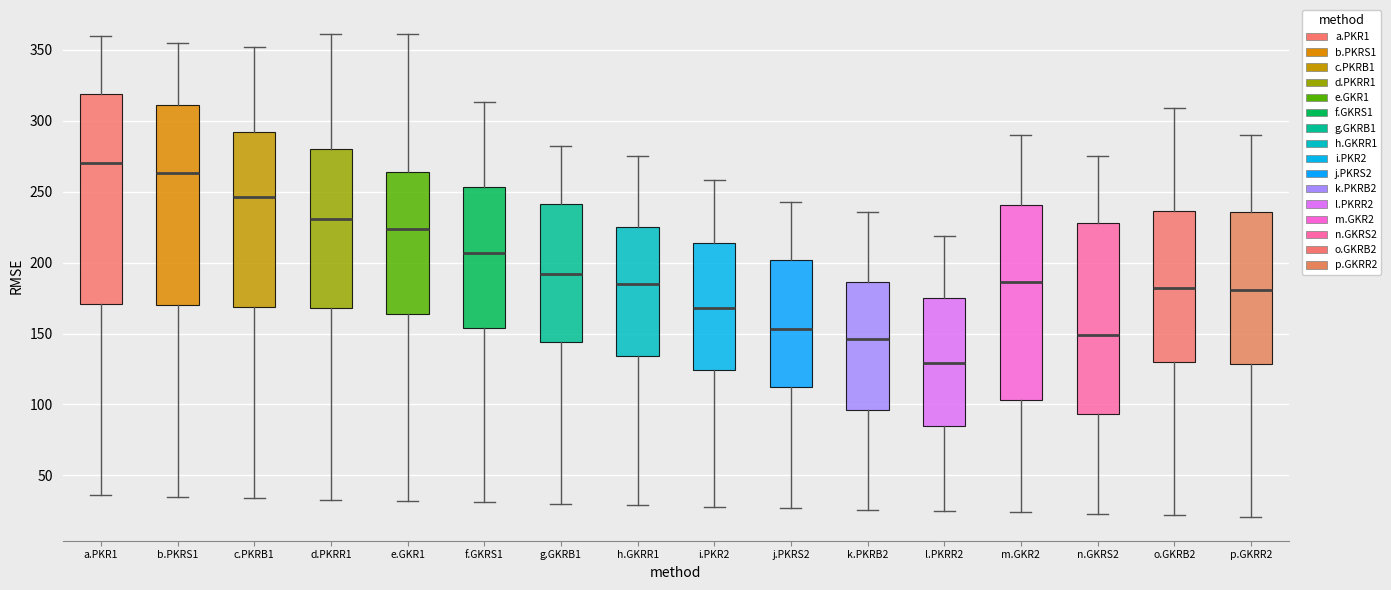

Reading left to right, read every box against the y-axis: the position of its median line, the range the box covers, and the ends of its whiskers. The values are not printed on the chart, so give them approximately, as read against the axis.

a.PKR1: median 270, box 170 to 320, whiskers 35 to 360
b.PKRS1: median 265, box 170 to 310, whiskers 35 to 355
c.PKRB1: median 245, box 170 to 290, whiskers 35 to 350
d.PKRR1: median 230, box 170 to 280, whiskers 35 to 360
e.GKR1: median 225, box 165 to 265, whiskers 30 to 360
f.GKRS1: median 205, box 155 to 255, whiskers 30 to 315
g.GKRB1: median 190, box 145 to 240, whiskers 30 to 280
h.GKRR1: median 185, box 135 to 225, whiskers 30 to 275
i.PKR2: median 170, box 125 to 215, whiskers 30 to 260
j.PKRS2: median 155, box 110 to 200, whiskers 25 to 245
k.PKRB2: median 145, box 95 to 185, whiskers 25 to 235
l.PKRR2: median 130, box 85 to 175, whiskers 25 to 220
m.GKR2: median 185, box 105 to 240, whiskers 25 to 290
n.GKRS2: median 150, box 95 to 230, whiskers 25 to 275
o.GKRB2: median 180, box 130 to 235, whiskers 20 to 310
p.GKRR2: median 180, box 130 to 235, whiskers 20 to 290